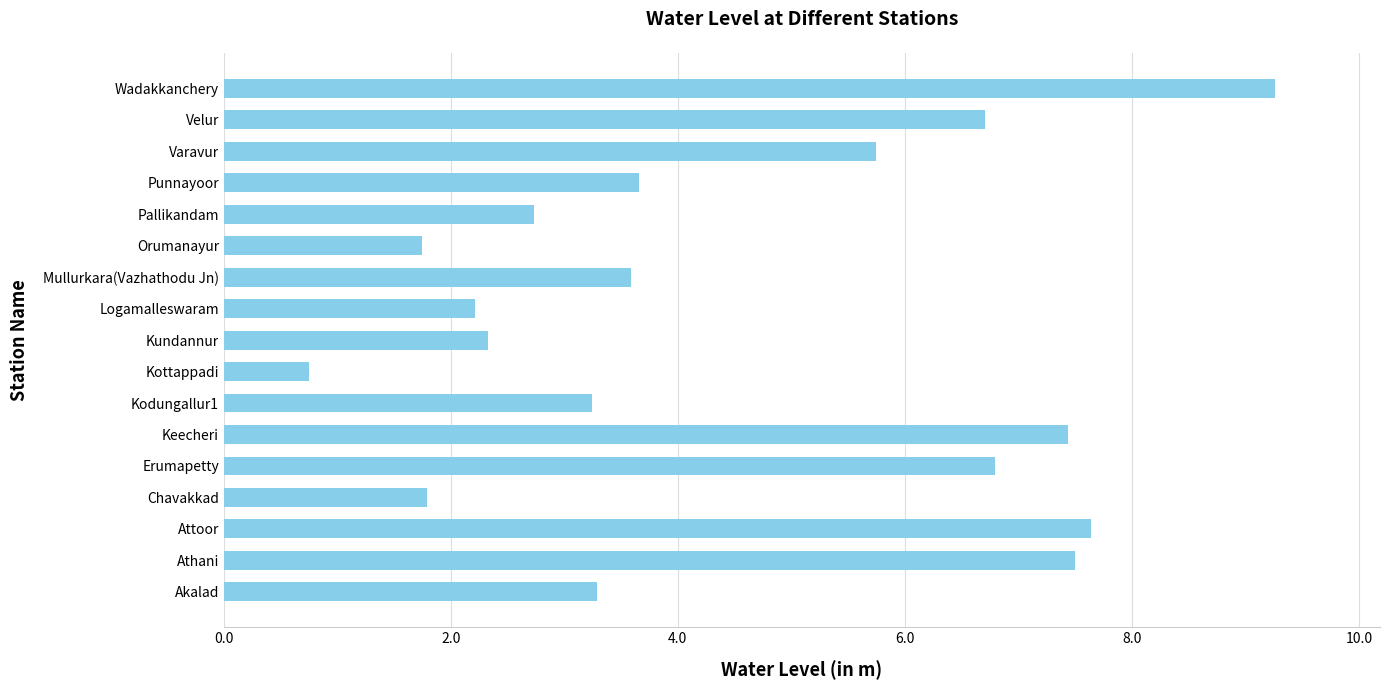

The value at Attoor is 7.6. True or false?

True